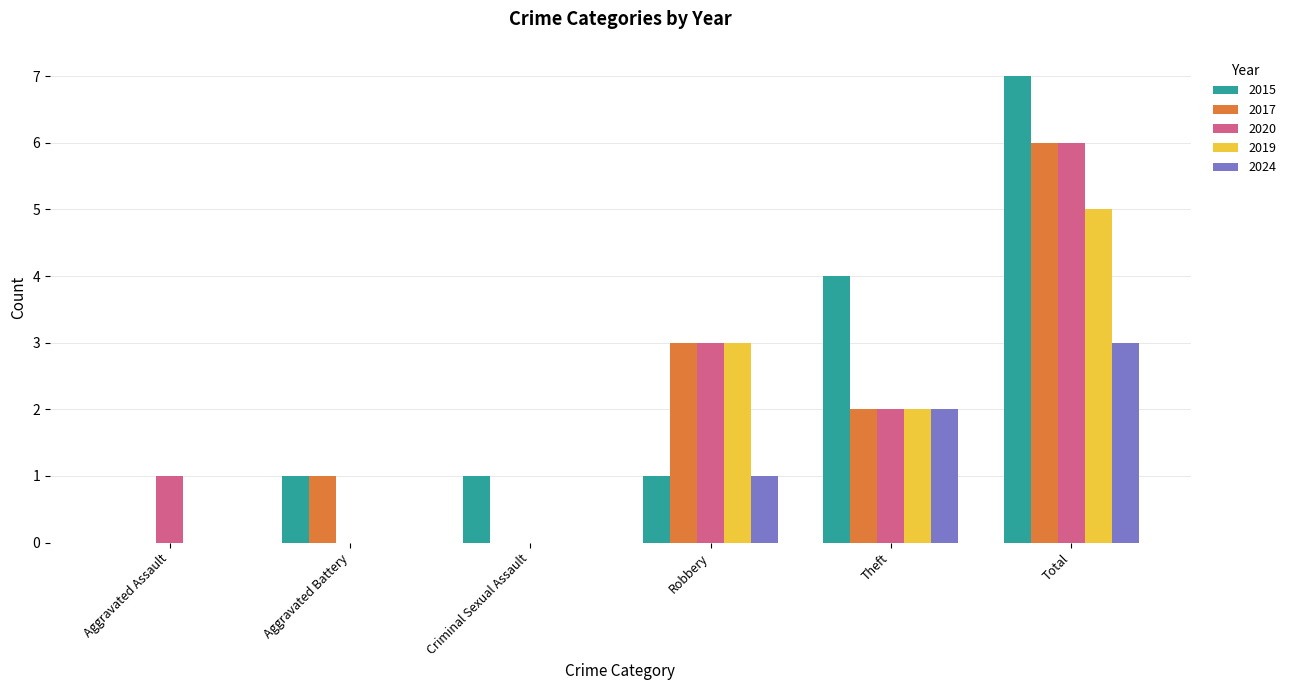

Count the number of data series in this chart.

5